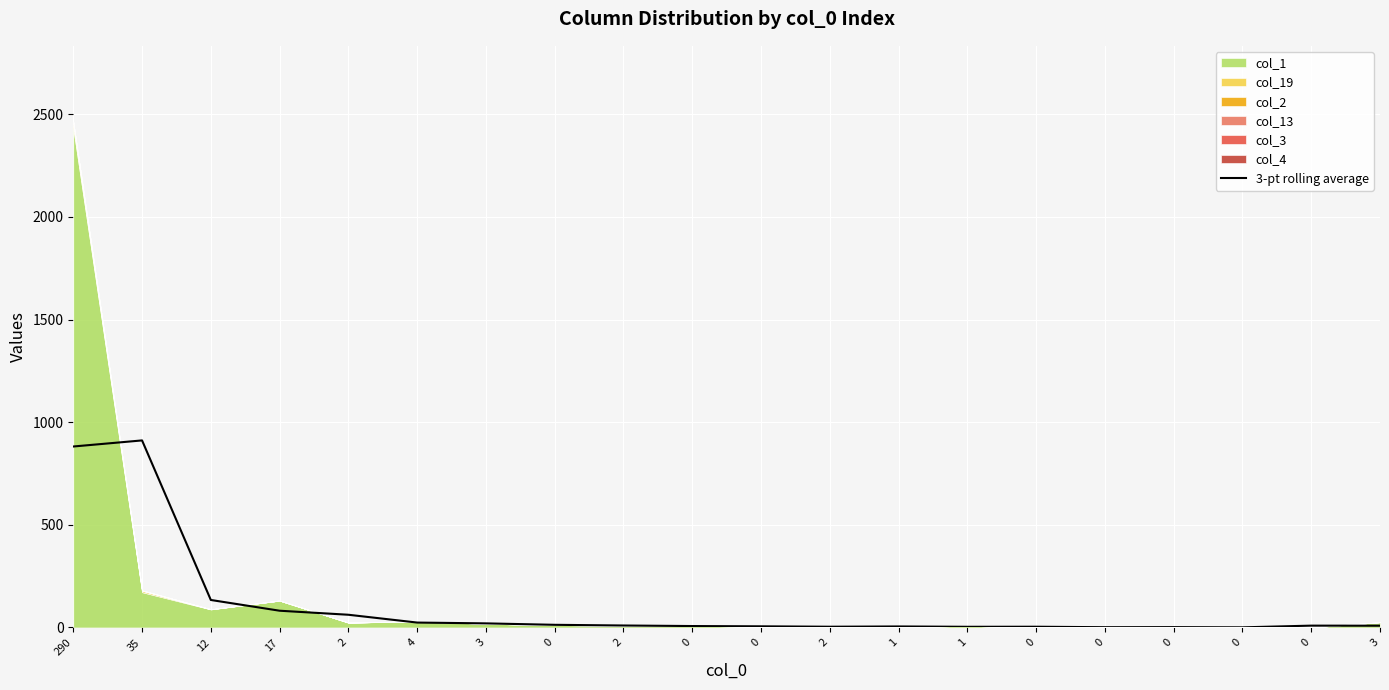

What is the difference between the maximum and second lowest values?

910.0